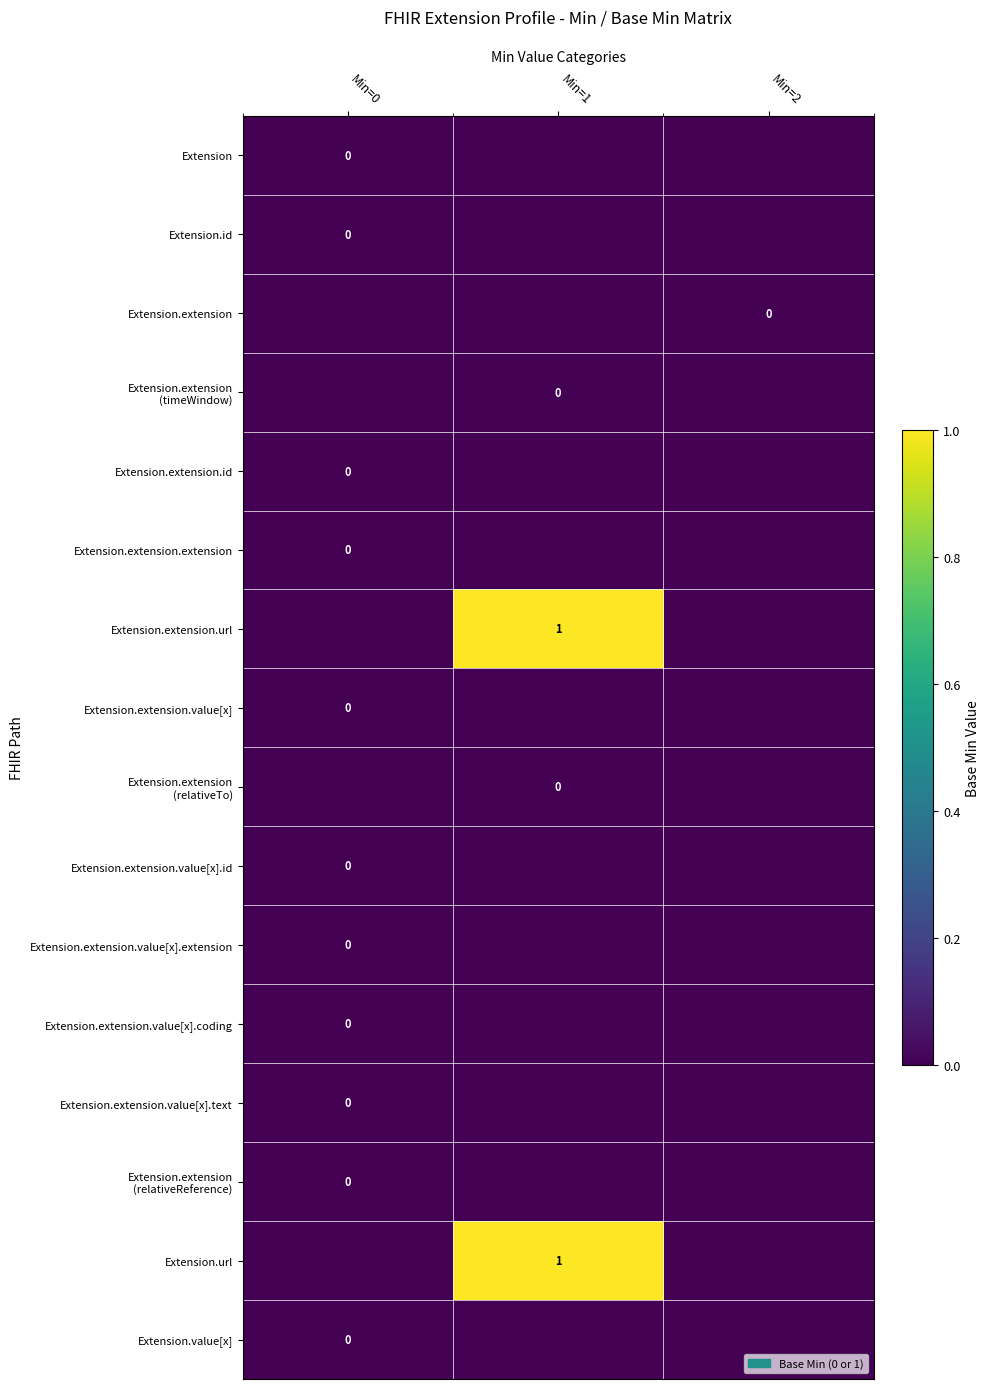

The value of Extension.extension.value[x] at Min=2 is -0.2. True or false?

False